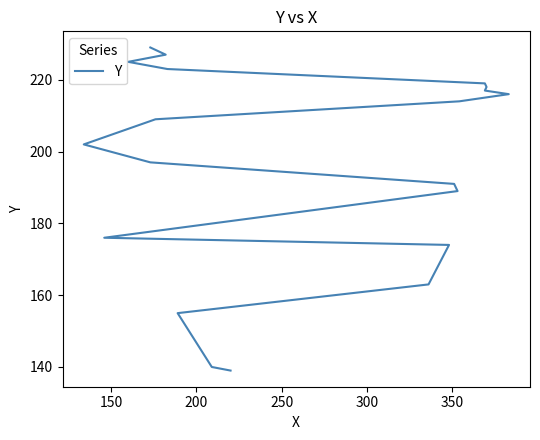

Is this an area chart (filled region under the line)?

No